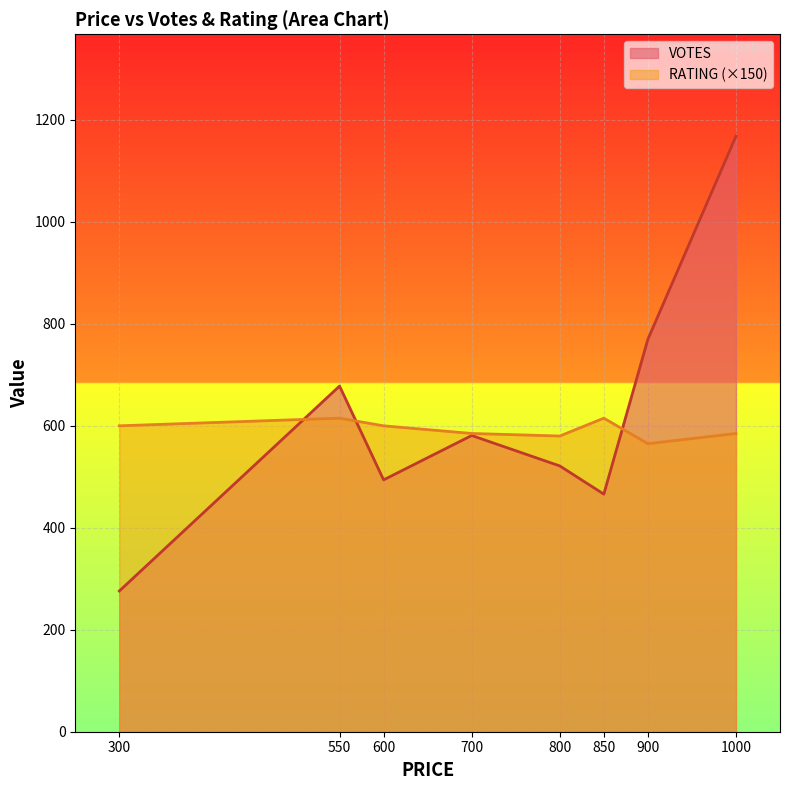

Is it true that RATING (×150) equals 585.0 at 1000?

True